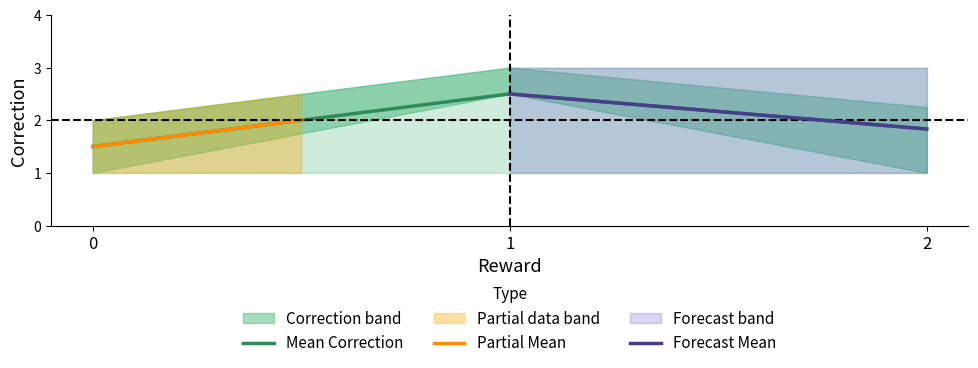

Does the chart have visible grid lines?

No